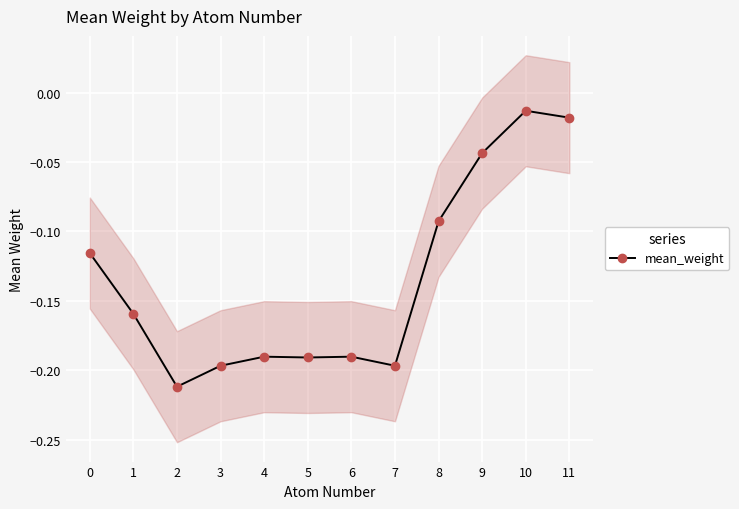

List the labels in order of value, largest first.

10, 11, 9, 8, 0, 1, 6, 4, 5, 3, 7, 2